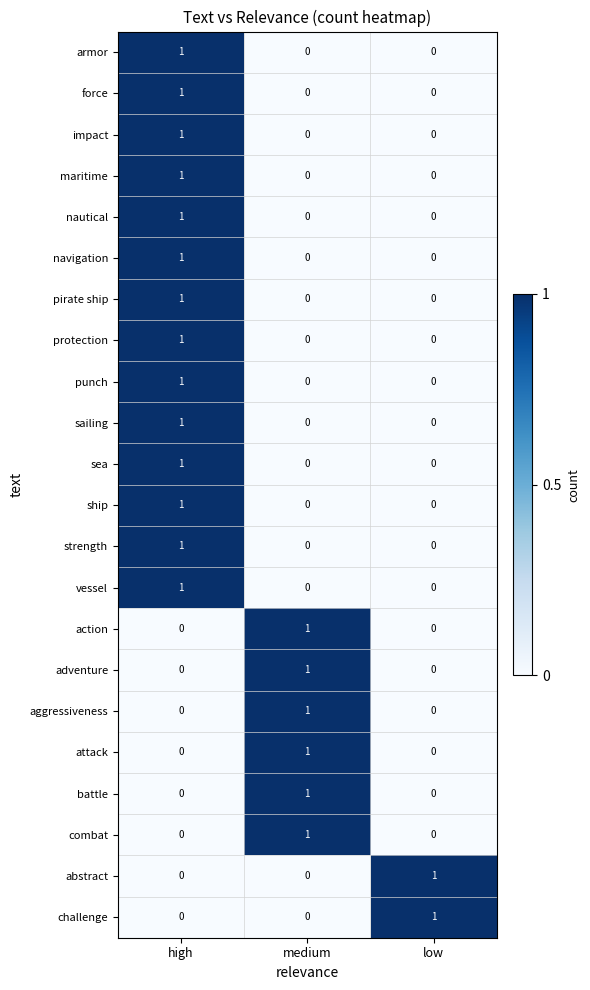

At how many categories does at least one series exceed 0?

3